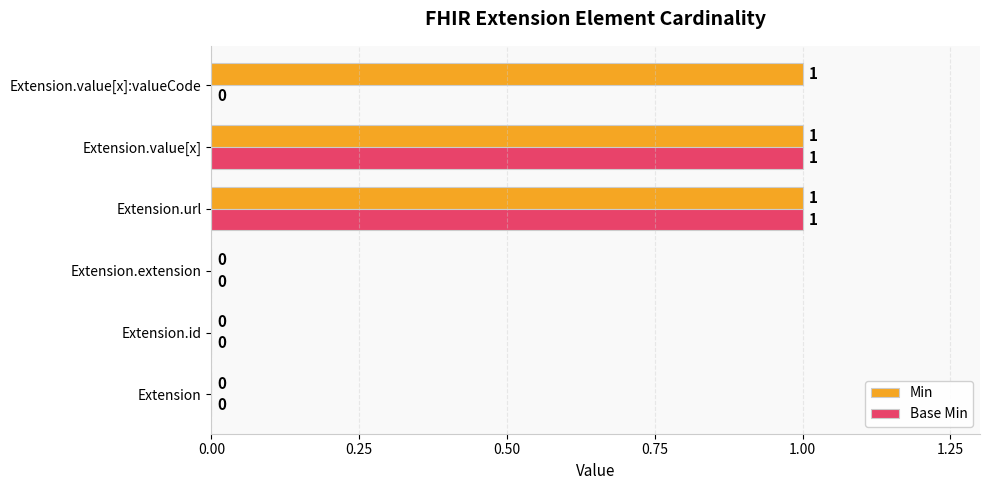

How many values in Min are above zero?

3